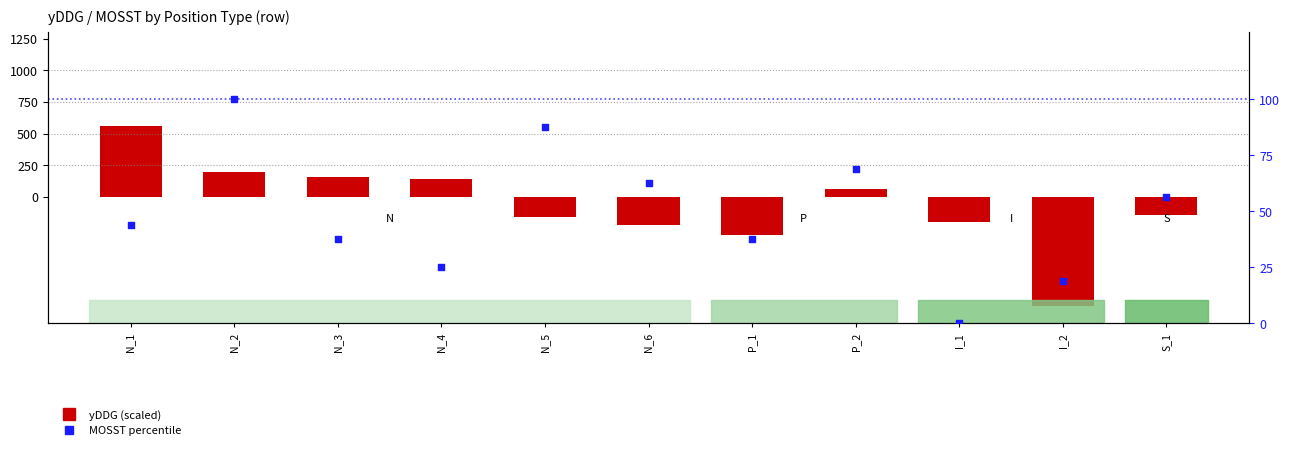

Is the value of MOSST percentile at I_2 greater than the value of yDDG (scaled) at I_2?

Yes